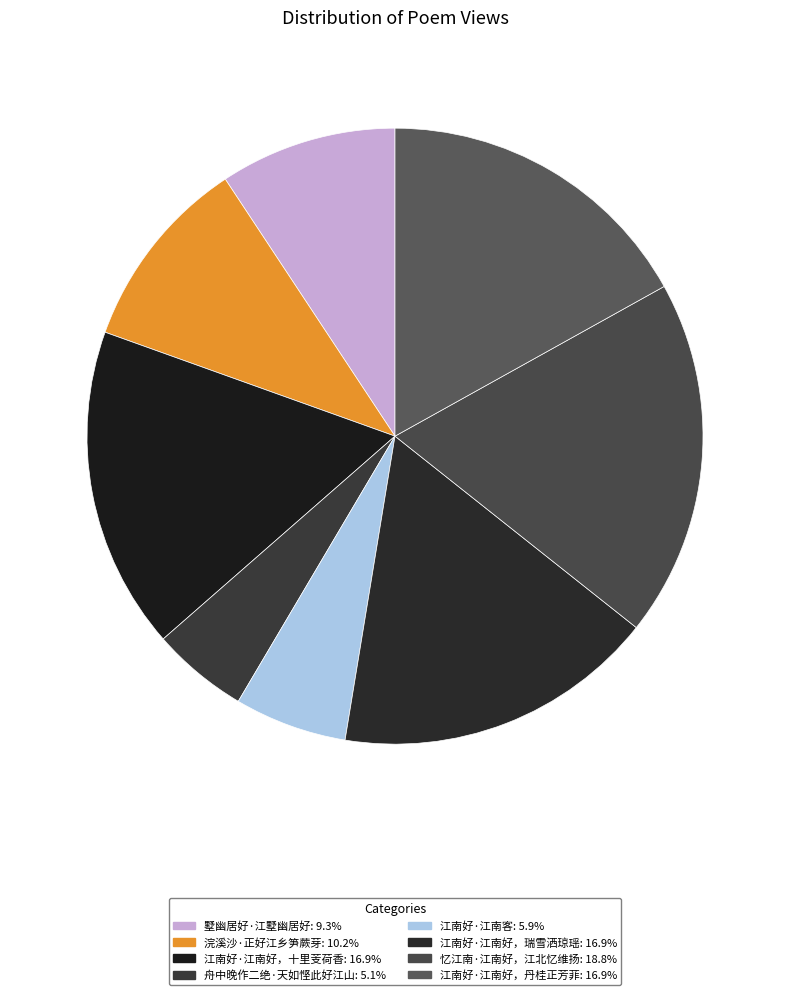

To the nearest percent, what percentage of the pie is 江南好·江南好，十里芰荷香?

17%